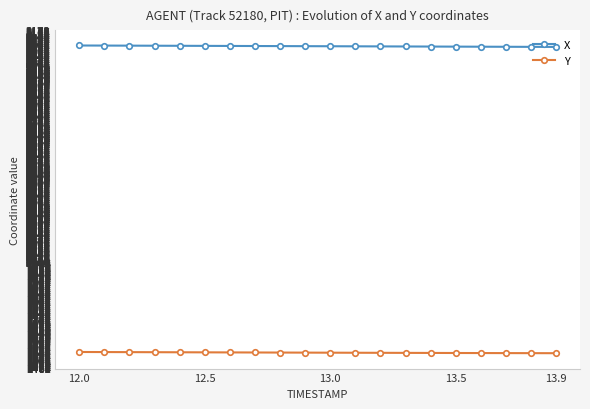

What are all the series names shown in the legend?

X, Y